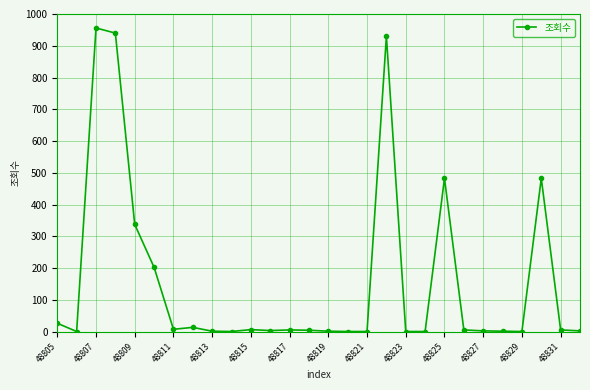

What is the difference between the maximum and minimum values?

955